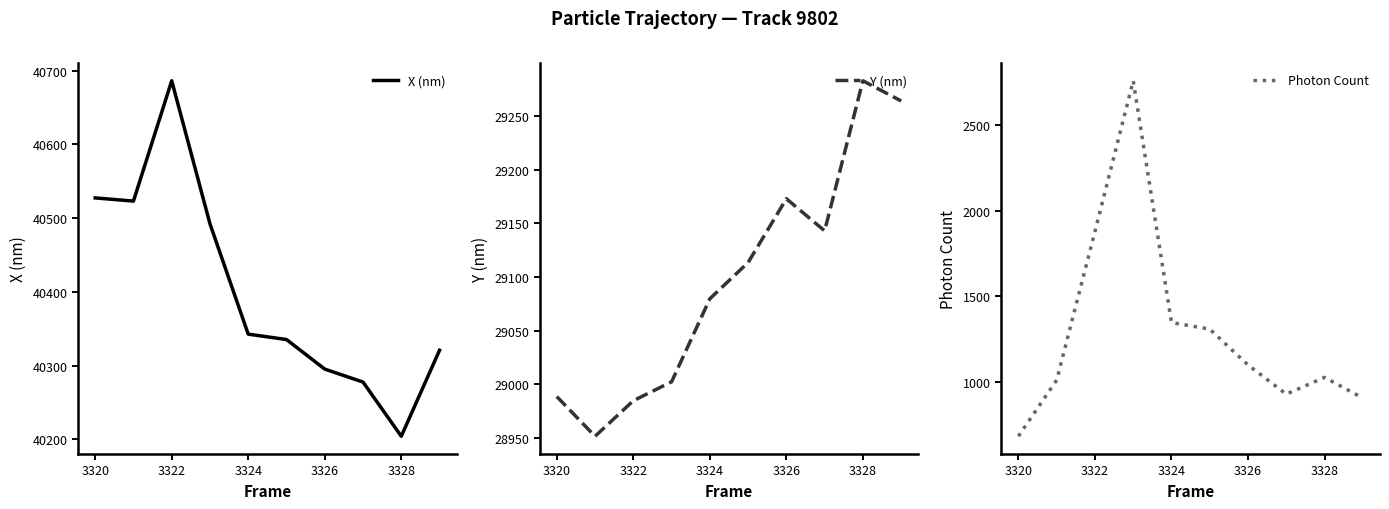

Which category has the lowest value in the Photon Count series?

3320